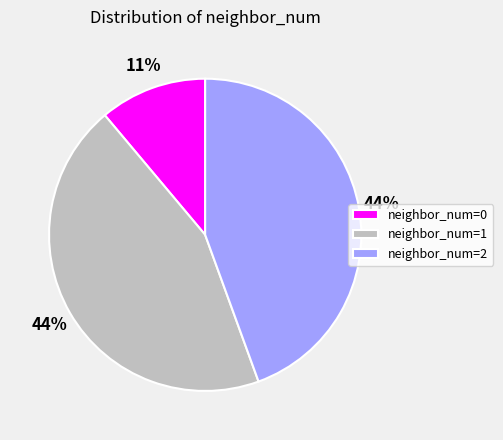

What percentage is the neighbor_num=1 slice, to the nearest percent?

44%